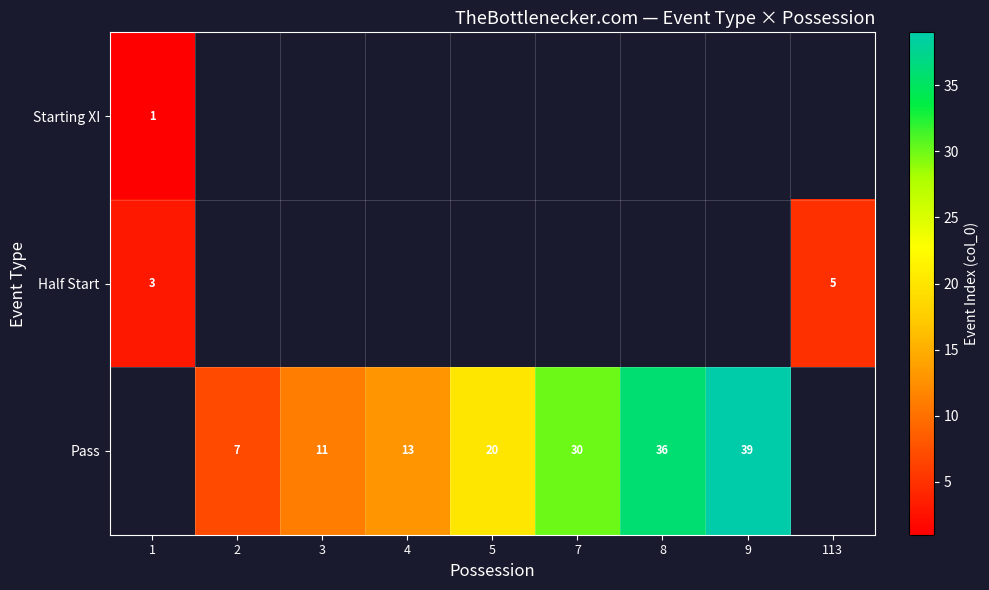

What is the difference between the Pass values at 2 and 3?

4